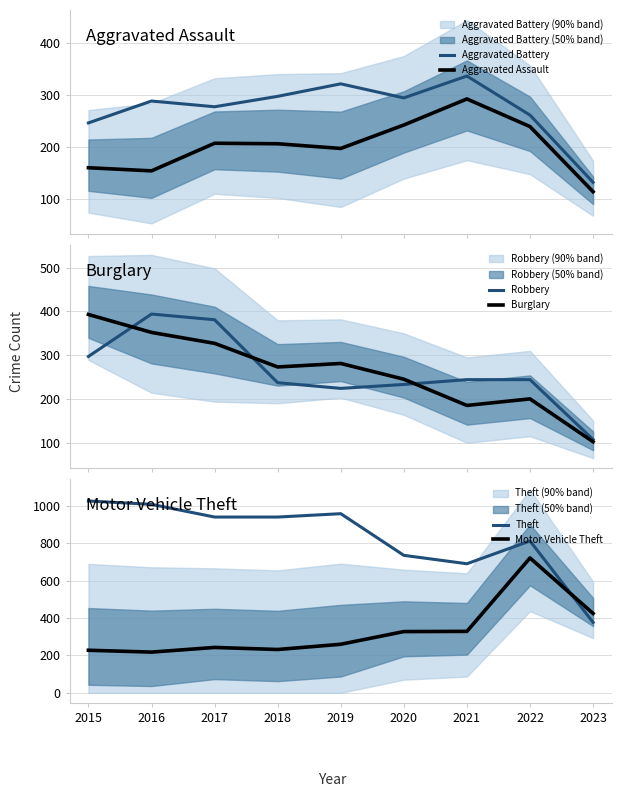

What is the lowest value of the Burglary series?

102